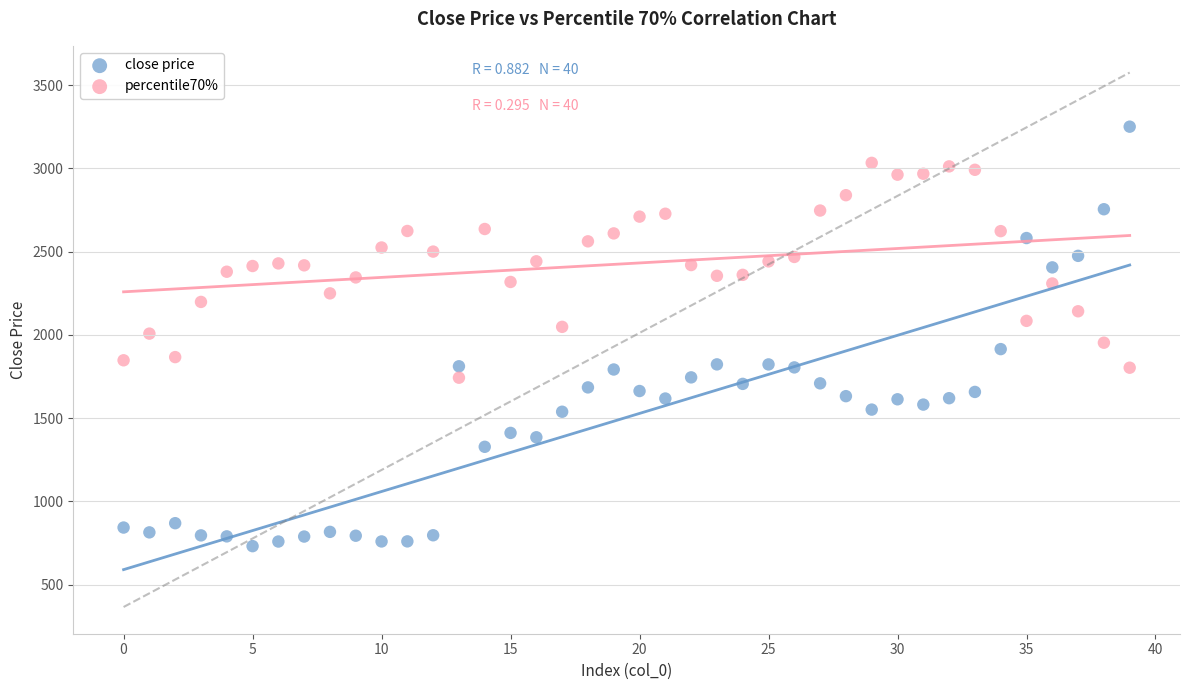

Which series reaches the minimum Y coordinate?

close price